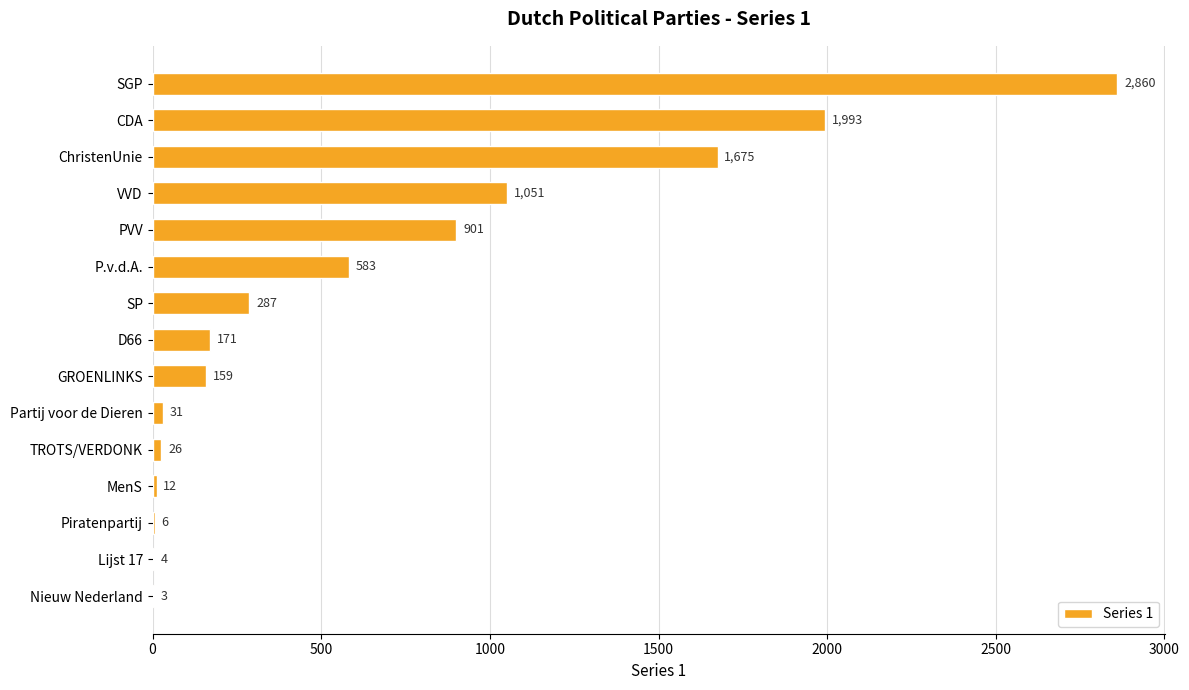

What is the sum of all values?

9762